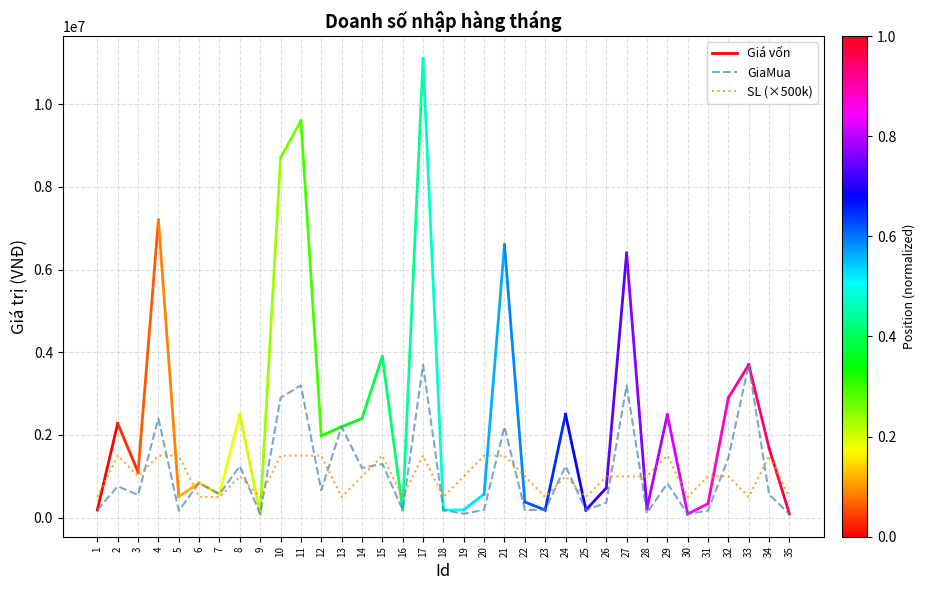

The value of SL (×500k) at 27 is 1000000. True or false?

True